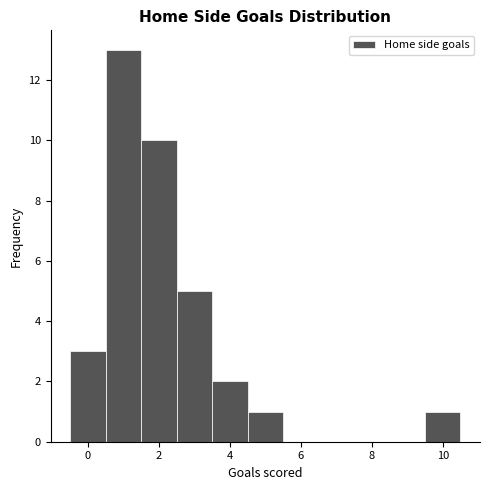

Reading left to right, transcribe this chart: for each bar, give the range it covers on the x-axis and its height. Neither the bar edges nor the heights are printed on the chart, so give them approximately, as read against the axes.

-0.5 to 0.5: 3
0.5 to 1.5: 13
1.5 to 2.5: 10
2.5 to 3.5: 5
3.5 to 4.5: 2
4.5 to 5.5: 1
5.5 to 6.5: 0
6.5 to 7.5: 0
7.5 to 8.5: 0
8.5 to 9.5: 0
9.5 to 10.5: 1